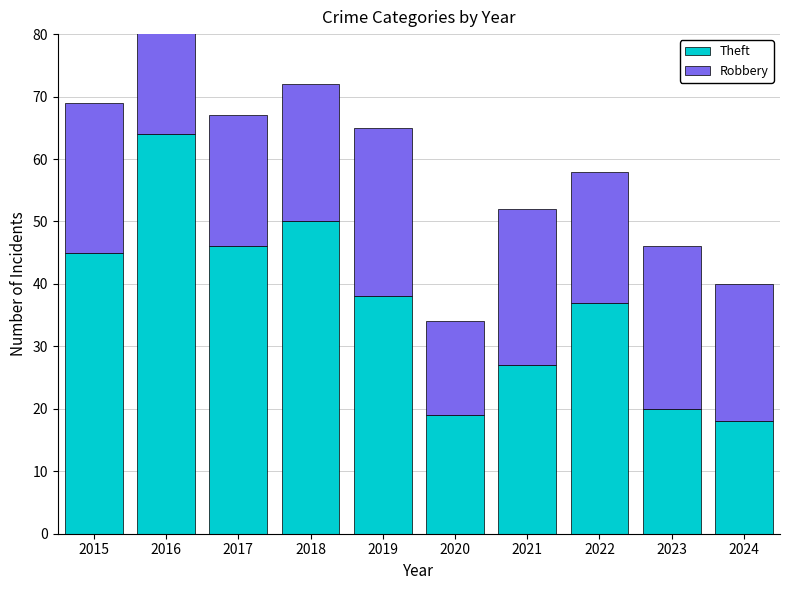

At which label is Theft closest to 41?

2019